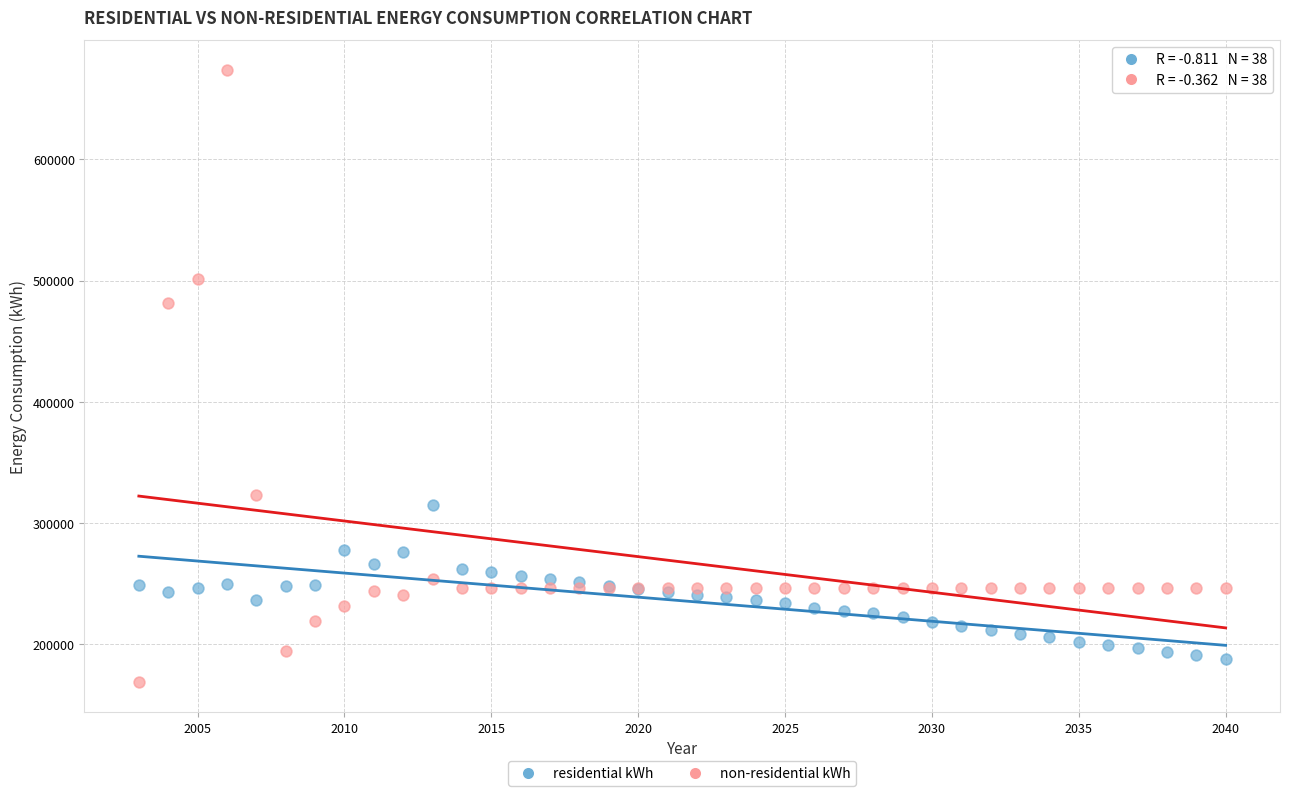

Which series has the largest Y range (max minus min)?

non-residential kWh